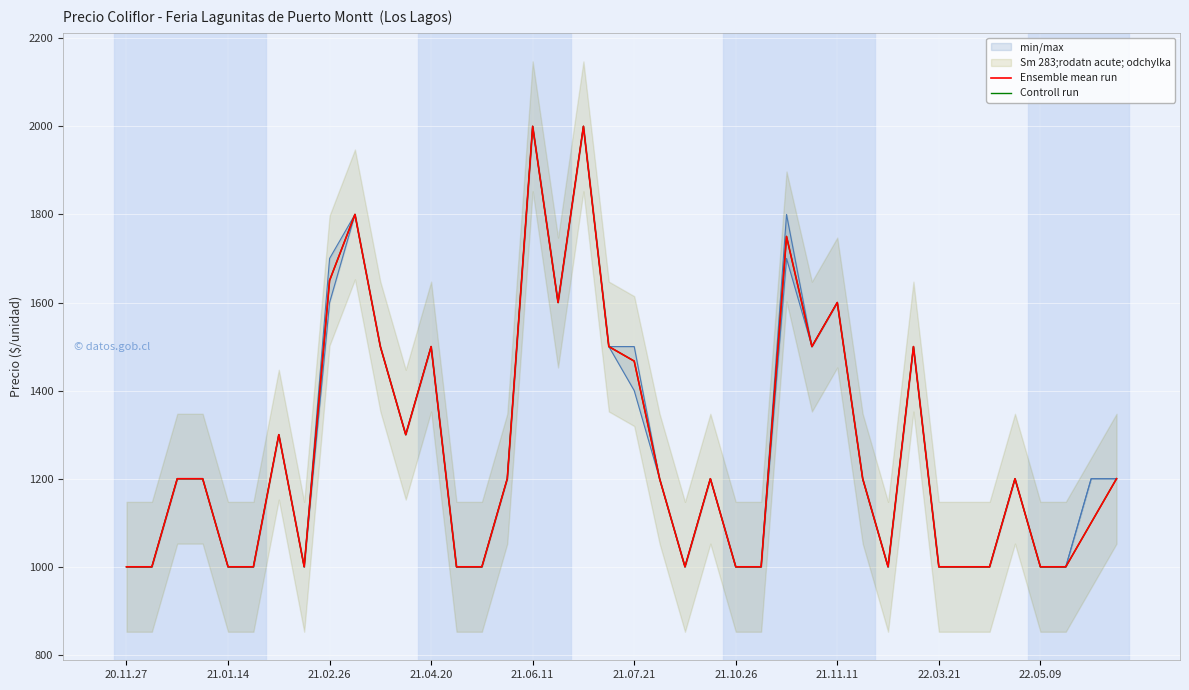

Is the value of Ensemble mean run at 16 greater than the value of Controll run at 21.07.21?

Yes